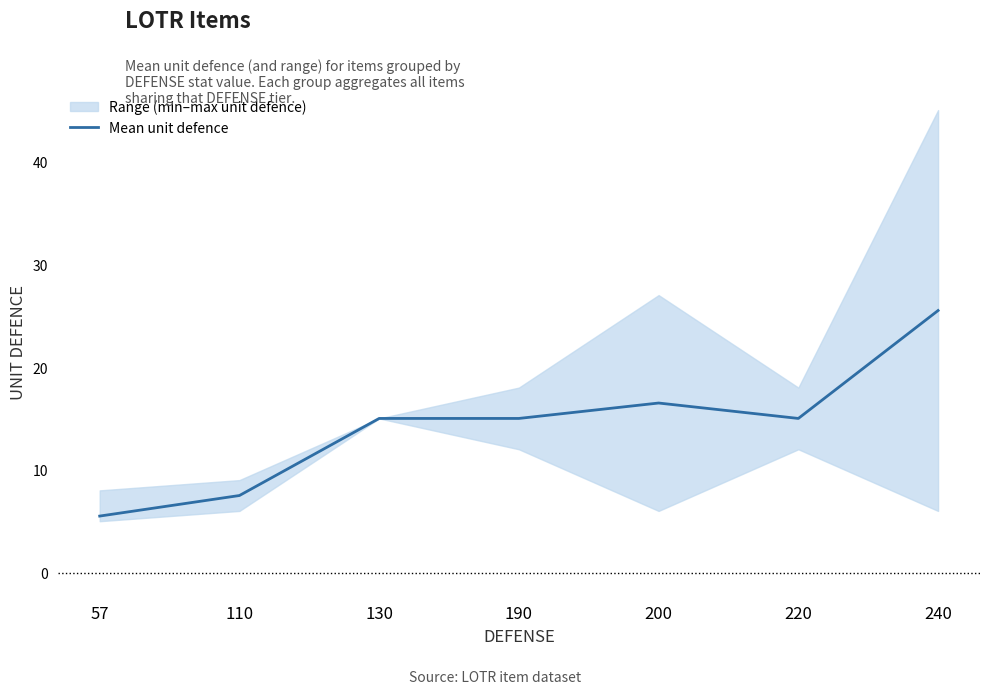

How many values are below 15?

2